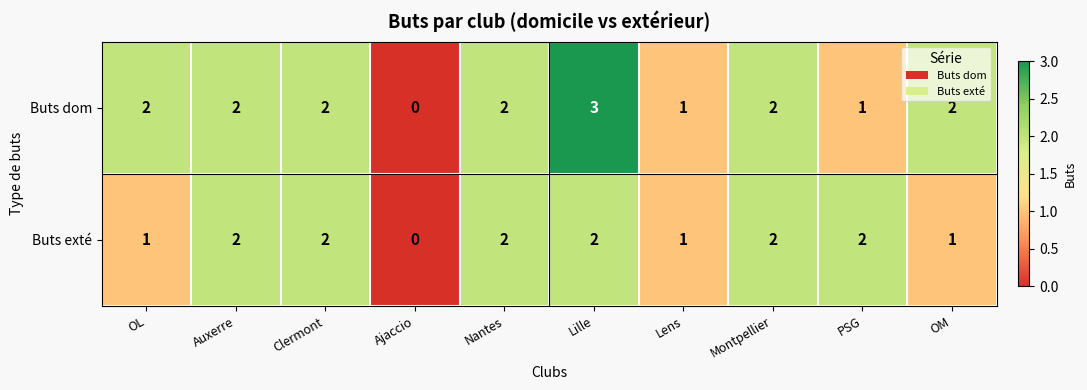

Is it true that Buts exté equals 1 at OM?

True